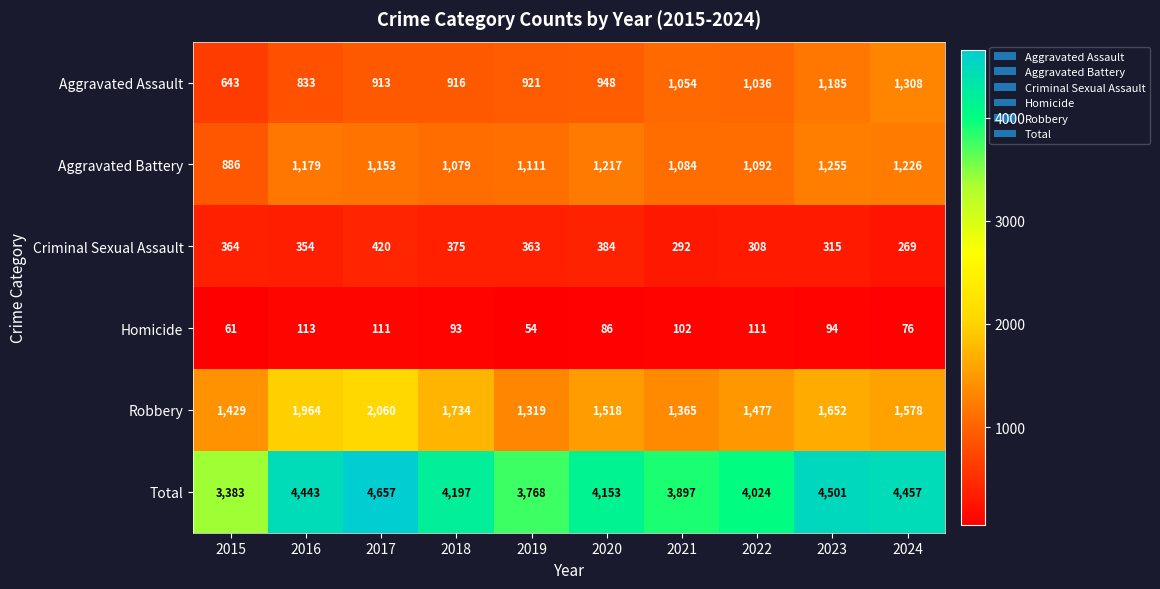

What is the spread (max minus min) of values at 2018?

4104